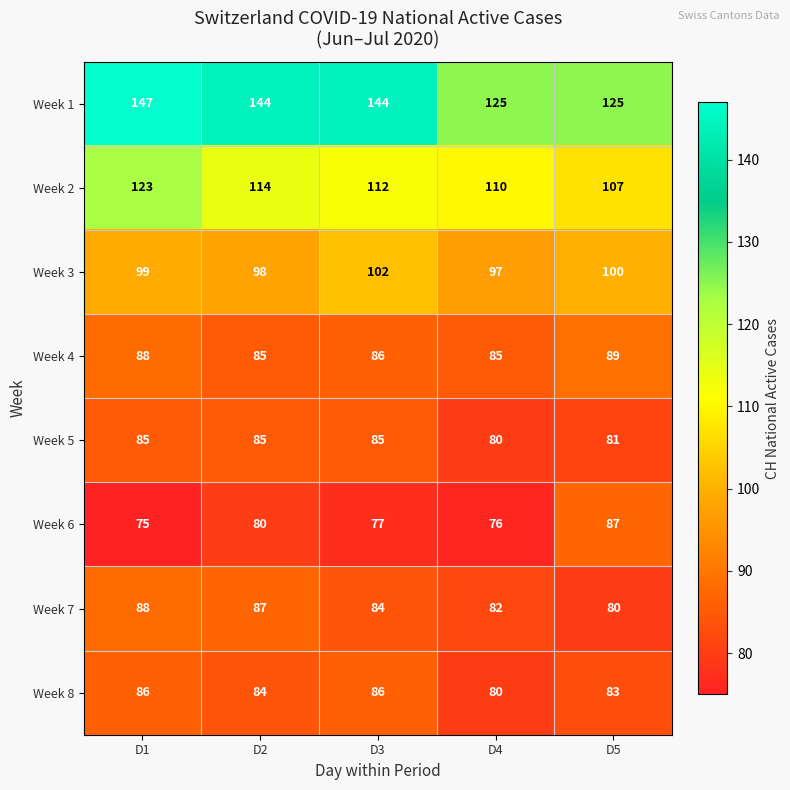

What is the total value across all series at D5?

752